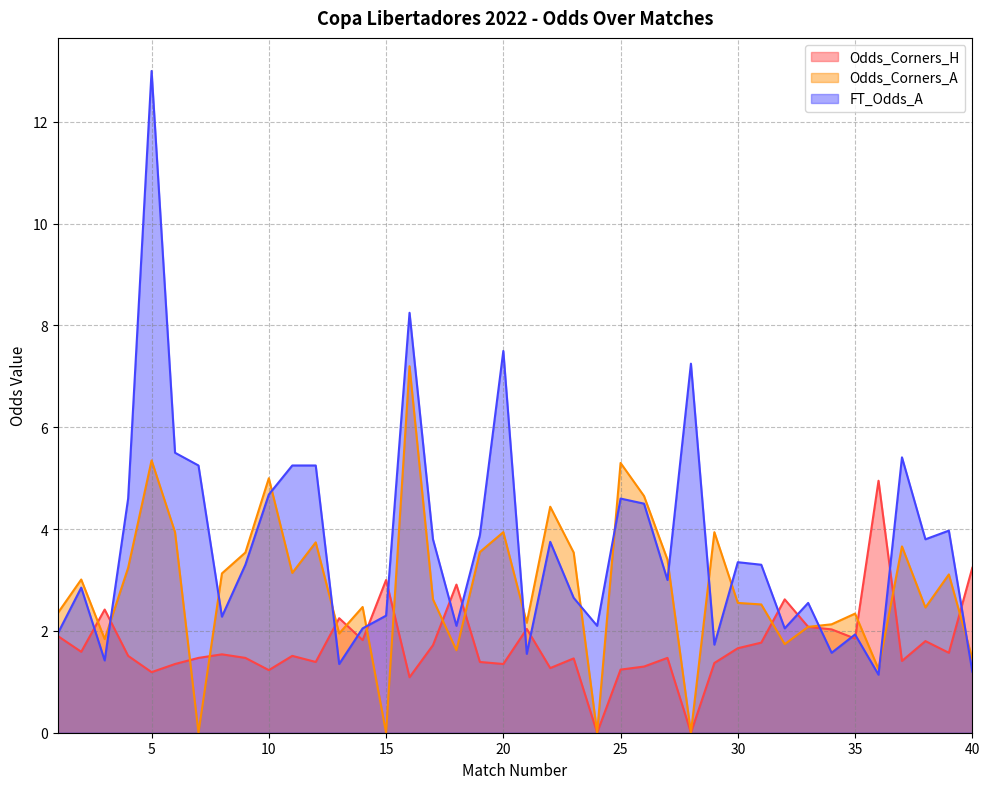

At which category is the sum across all series the highest?

5